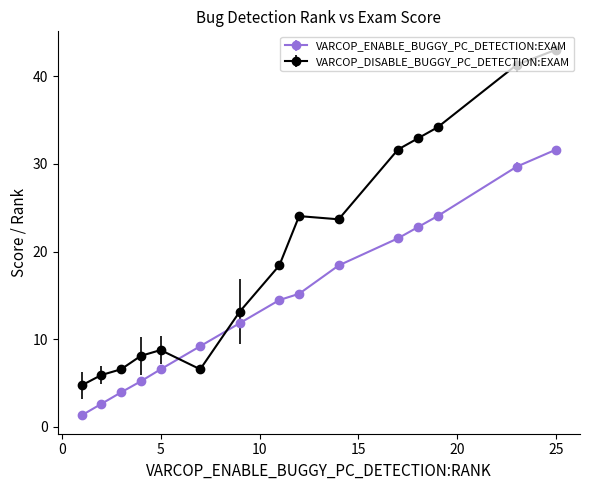

How many data points does each series have?

15